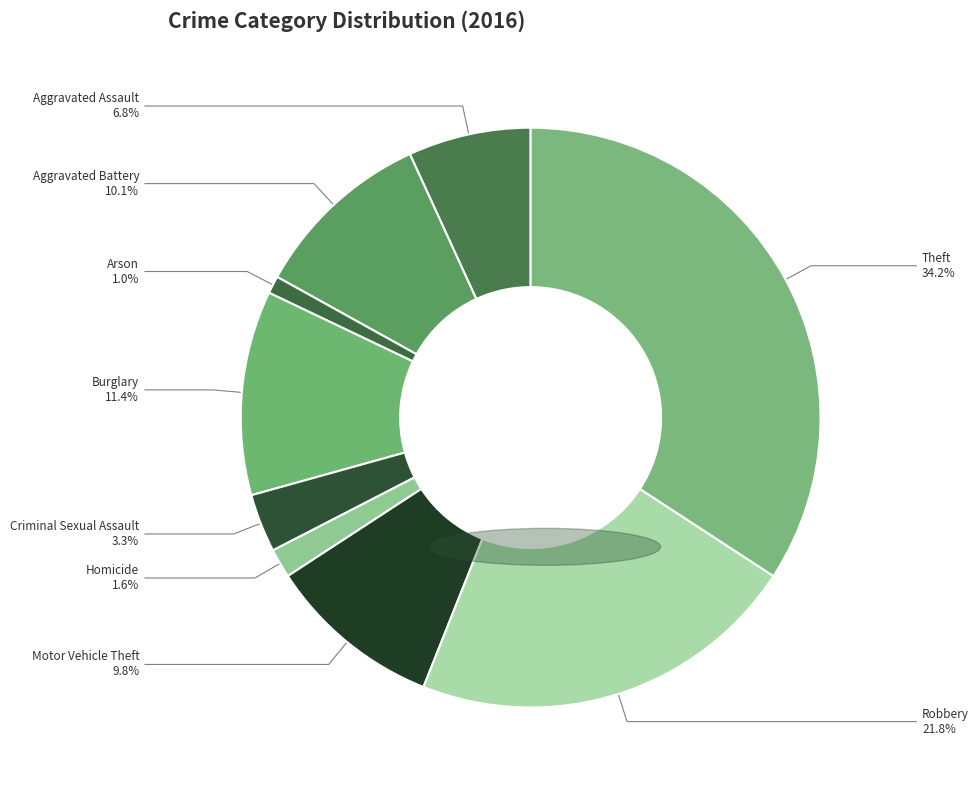

Between Motor Vehicle Theft and Criminal Sexual Assault, which is larger?

Motor Vehicle Theft